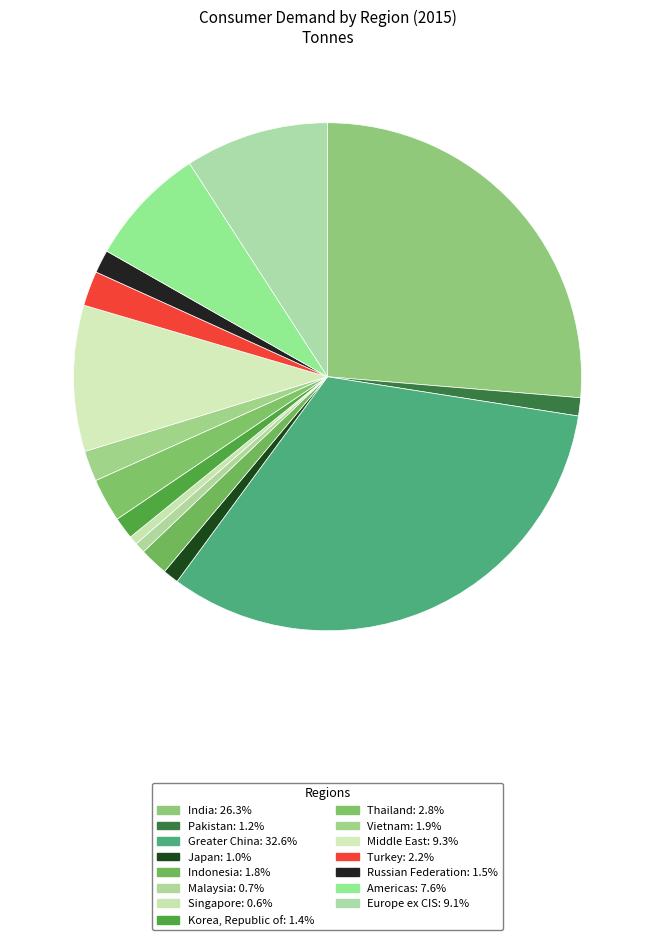

The Vietnam slice represents 1% of the pie. True or false?

False